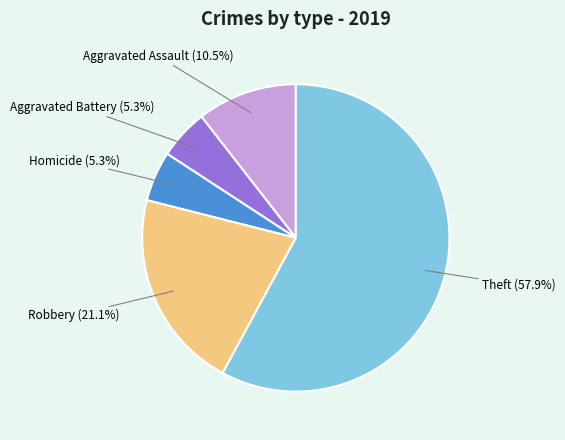

Is there a majority slice in this chart?

Yes